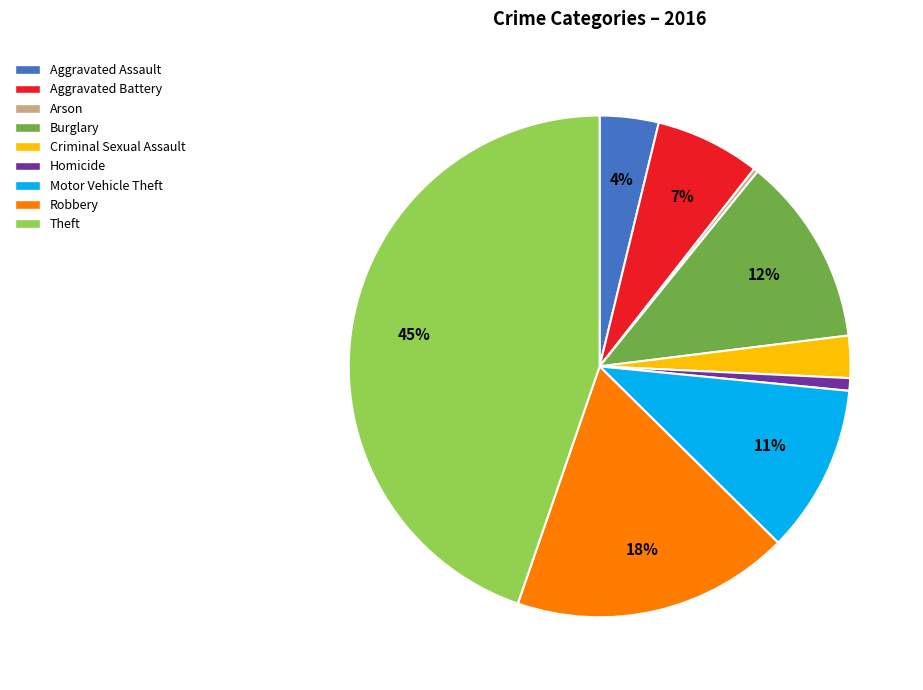

Does Criminal Sexual Assault represent more than half of the total?

No